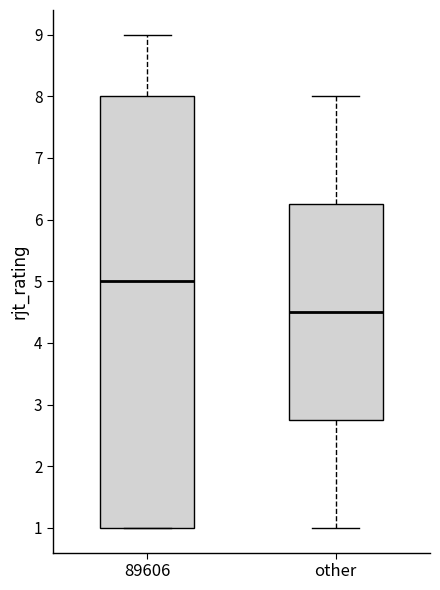

Reading left to right, read every box against the y-axis: the position of its median line, the range the box covers, and the ends of its whiskers. The values are not printed on the chart, so give them approximately, as read against the axis.

89606: median 5.0, box 1.0 to 8.0, whiskers 1.0 to 9.0
other: median 4.5, box 2.8 to 6.3, whiskers 1.0 to 8.0